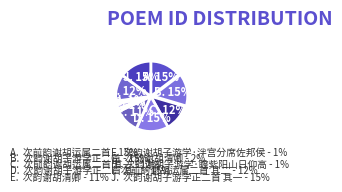

To the nearest percent, what is the difference between the largest and smallest slice percentages?

14%